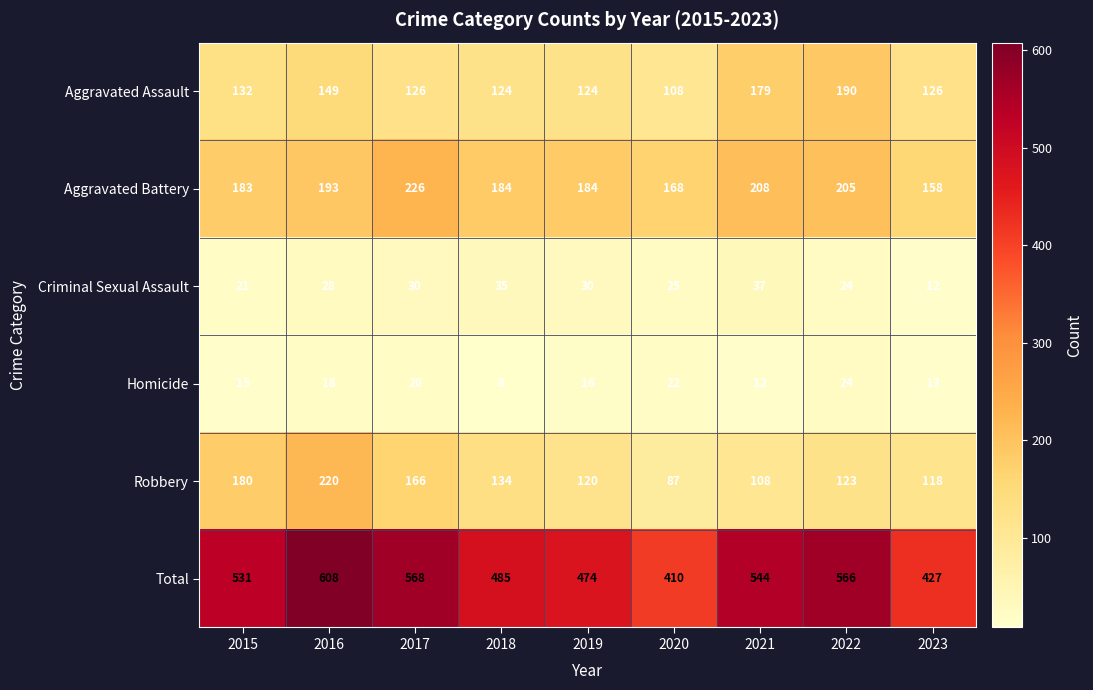

Which series has the largest range (max minus min)?

Total